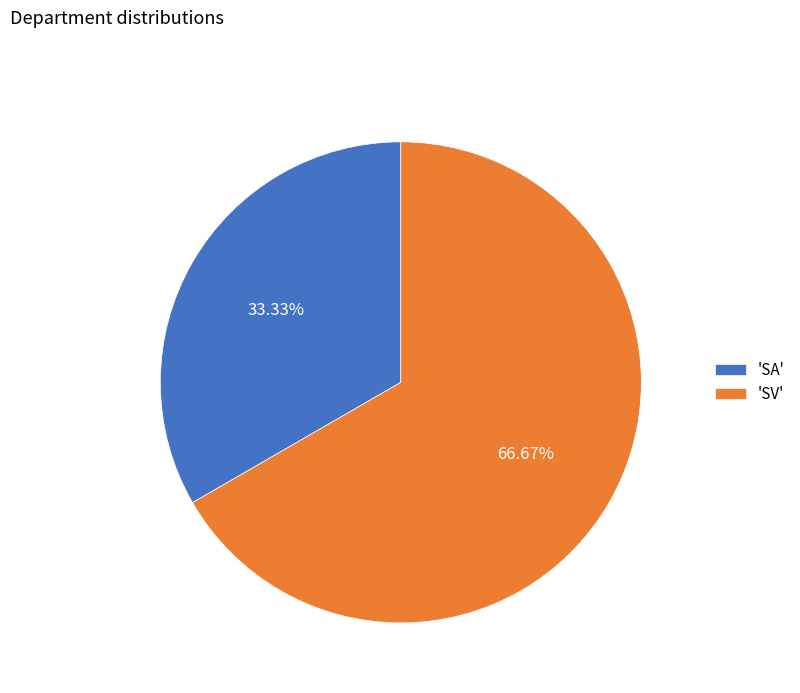

To the nearest percent, what is the average slice percentage?

50%